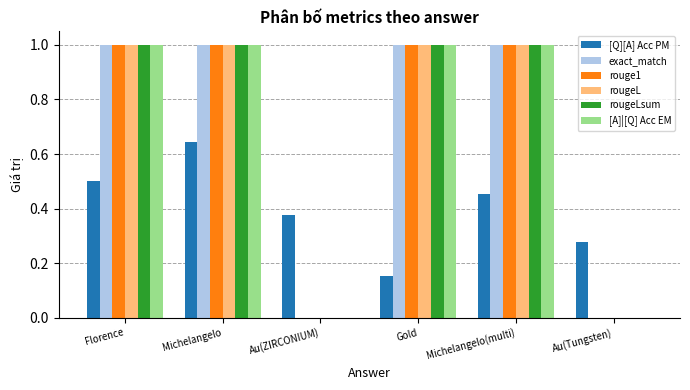

Is the value of rougeL at Michelangelo greater than the value of [Q][A] Acc PM at Florence?

Yes